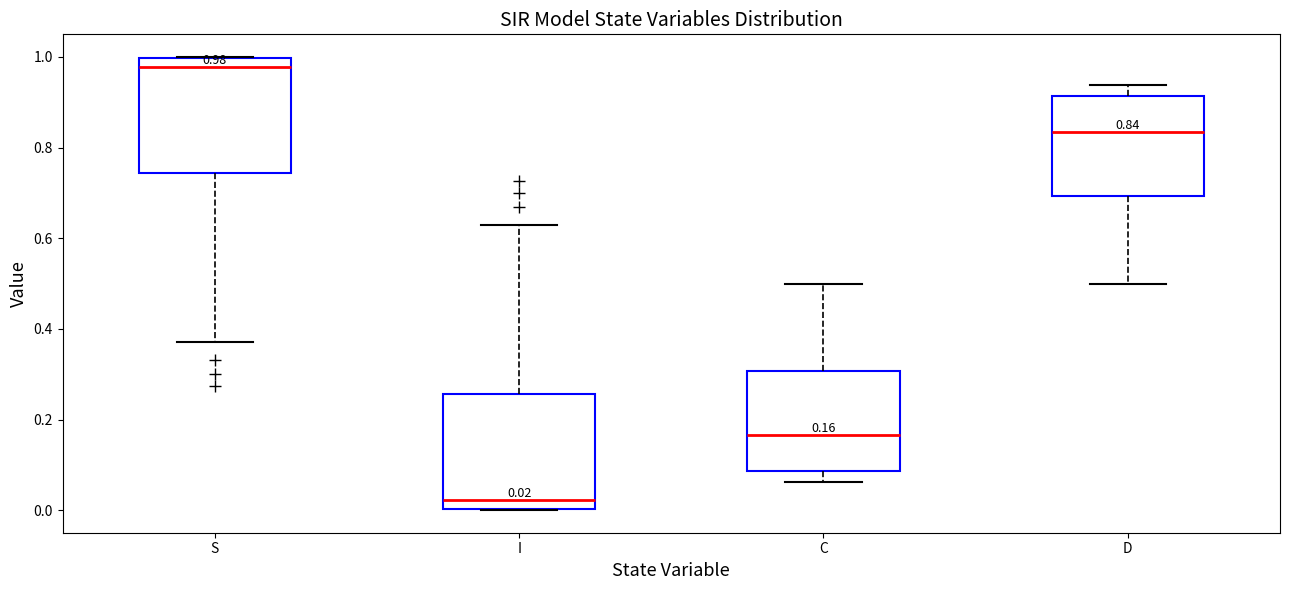

Which box has the lowest median line?

I